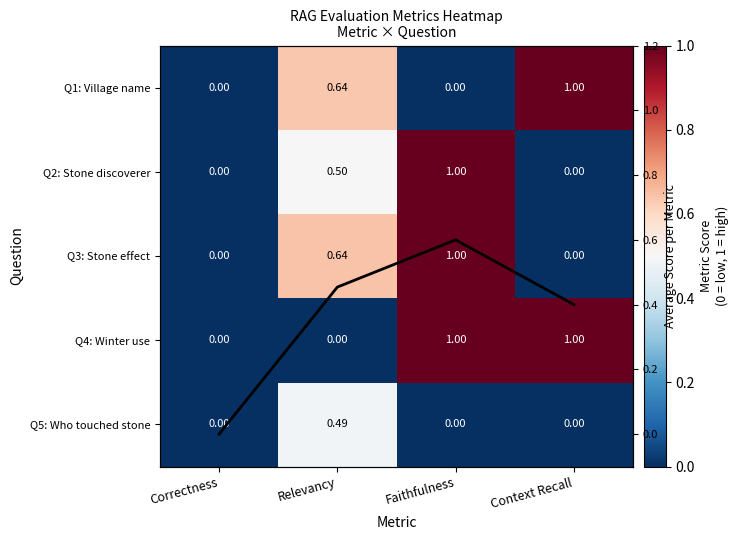

At how many categories does at least one series exceed 0?

3